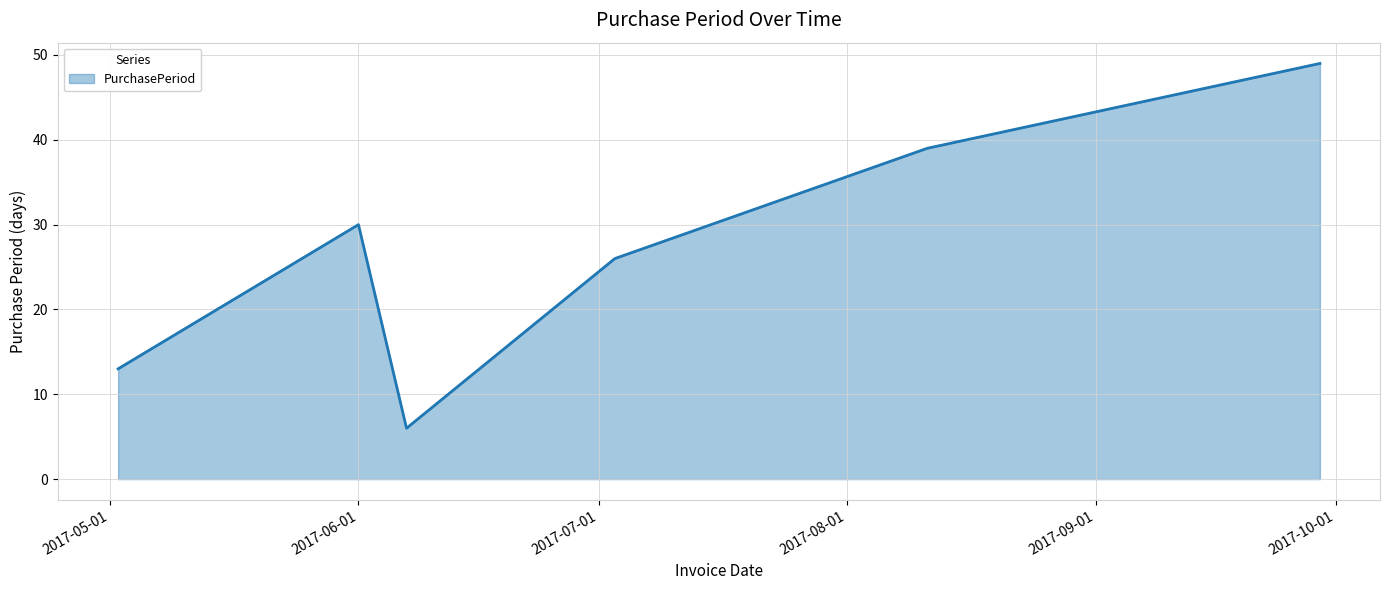

True or false: the data has more than 0 interior local peaks.

True